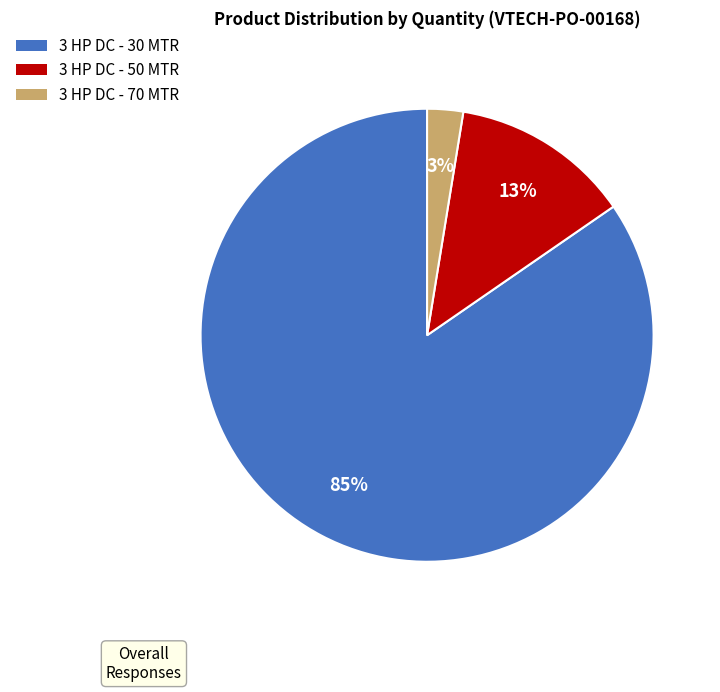

To the nearest percent, what is the average slice percentage?

33%